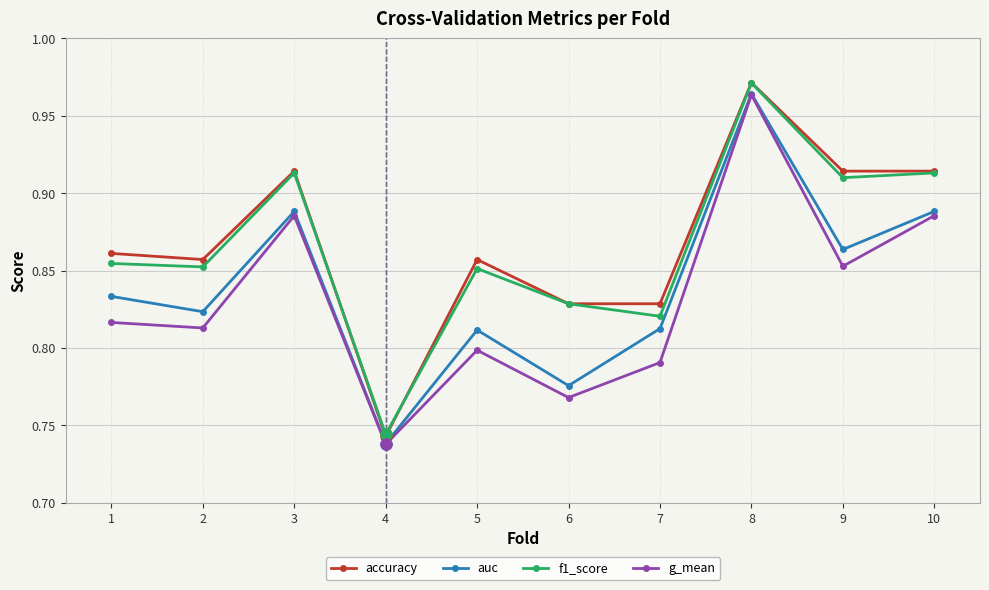

The value of f1_score at 3 is 0.2. True or false?

False